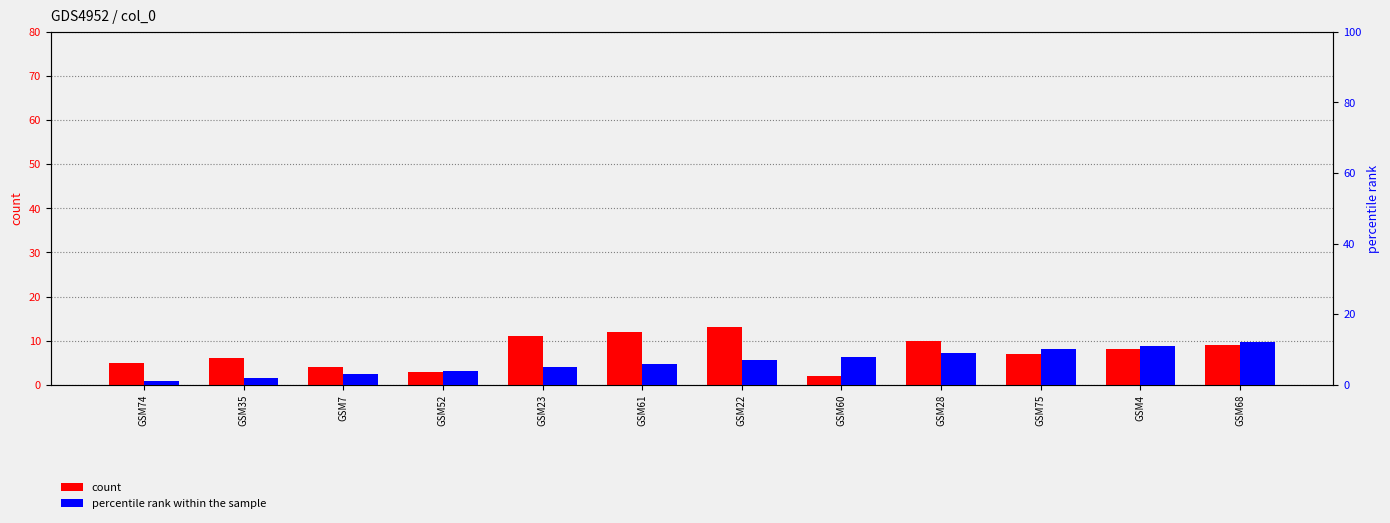

Is it true that percentile rank within the sample equals 3 at GSM60?

False